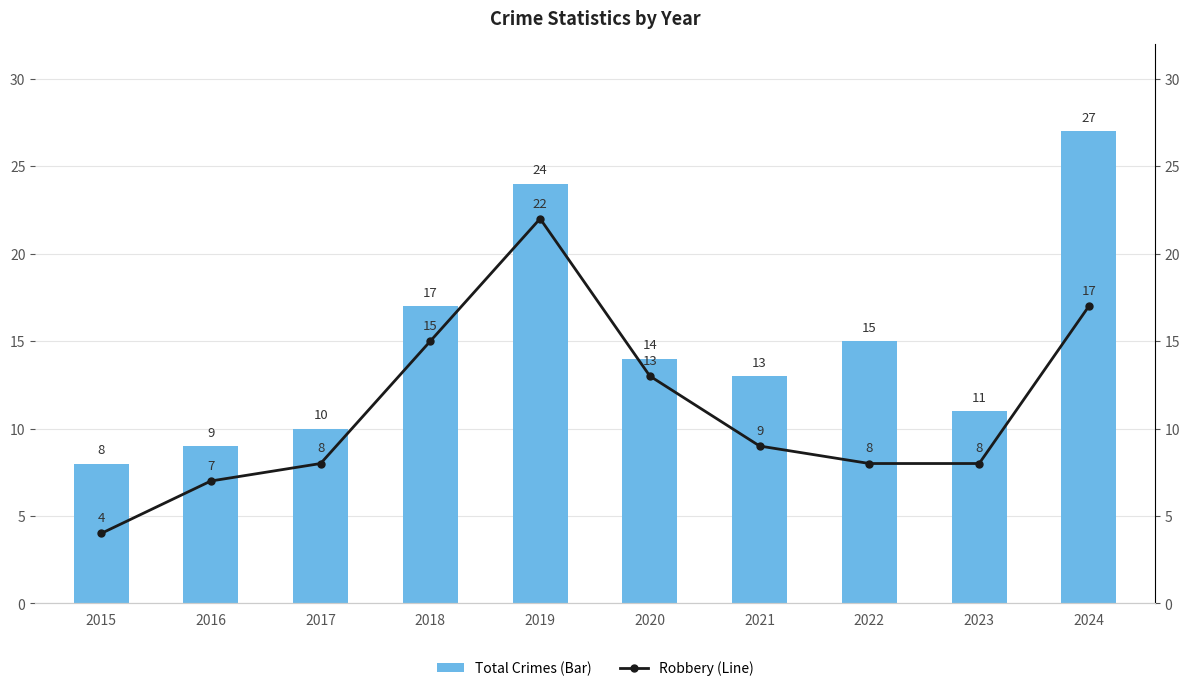

Is it true that Total Crimes (Bar) equals 14 at 2017?

False